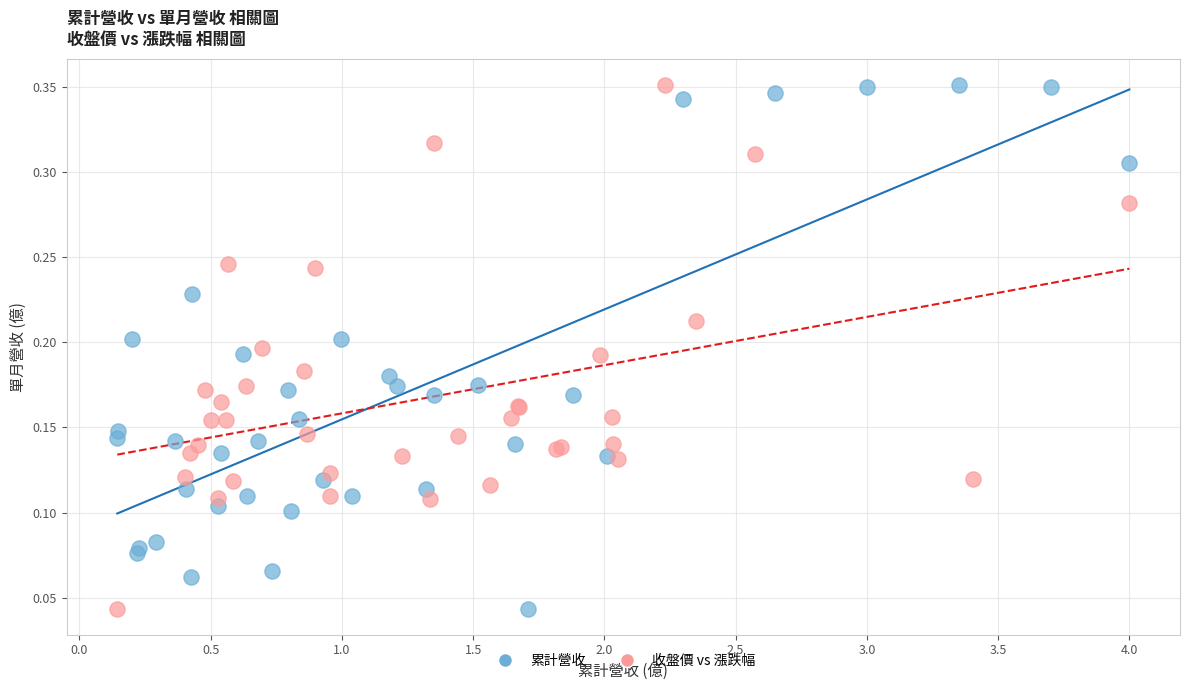

What are all the series names shown in the legend?

累計營收, 收盤價 vs 漲跌幅